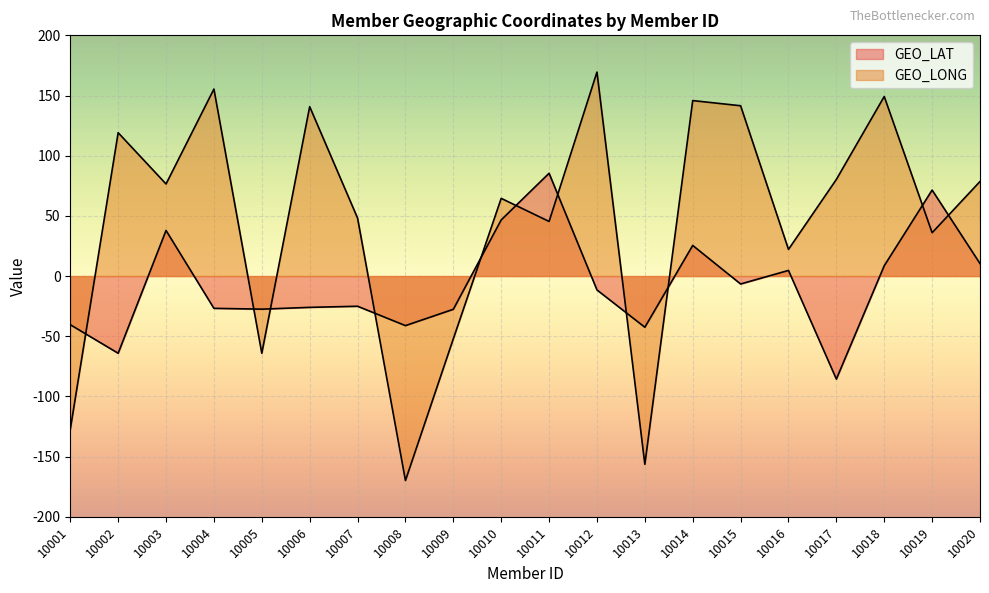

What is the value of the GEO_LAT point at the 15th from the left?

-6.6